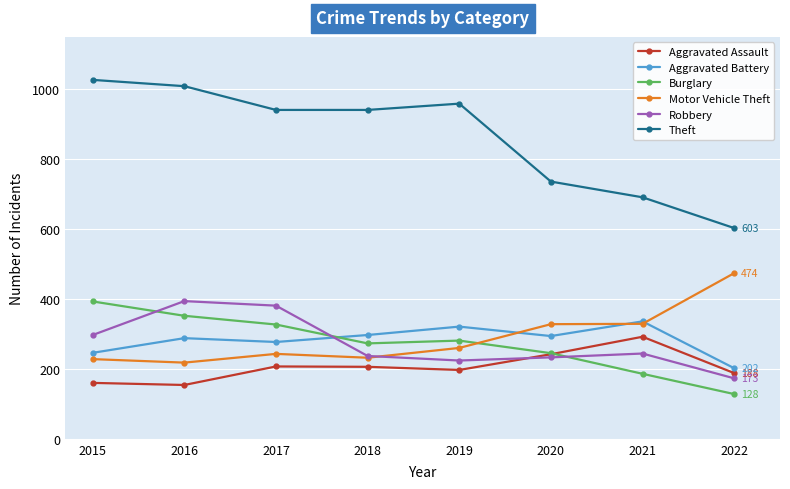

What is the minimum value shown in the chart?

128